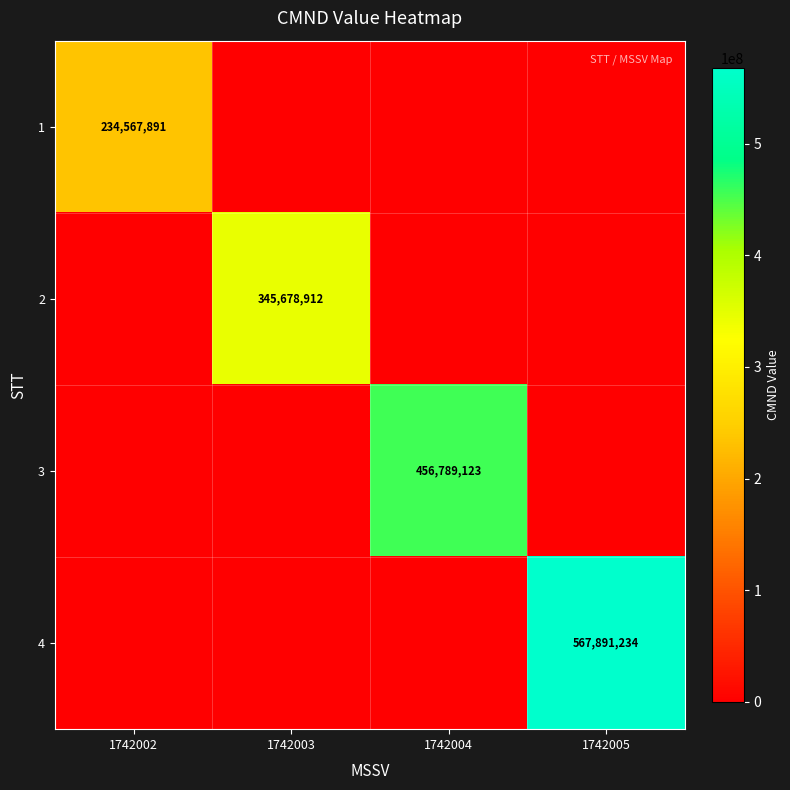

The value of 2 at 1742003 is 572167960. True or false?

False